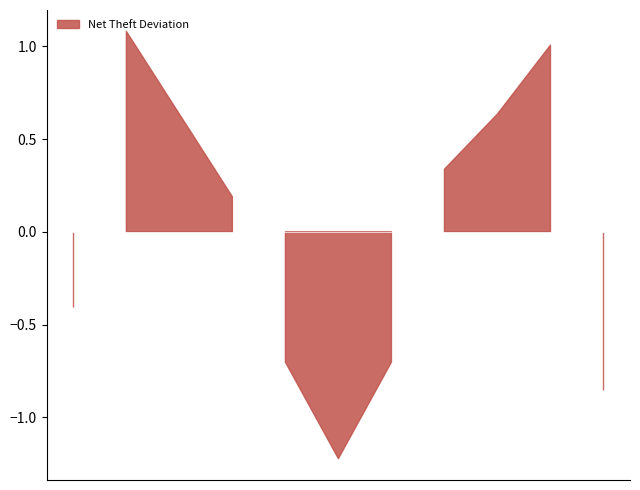

List the labels in order of Theft value, smallest first.

2016, 2023, 2024, 2015, 2022, 2025, 2021, 2017, 2018, 2019, 2020